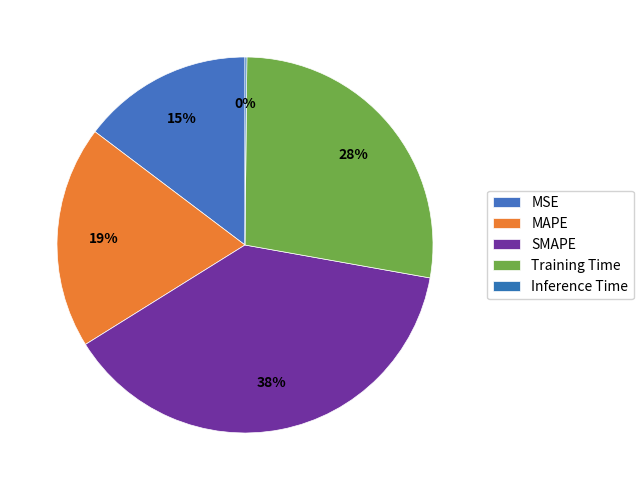

Is there any slice that represents more than half of the pie?

No